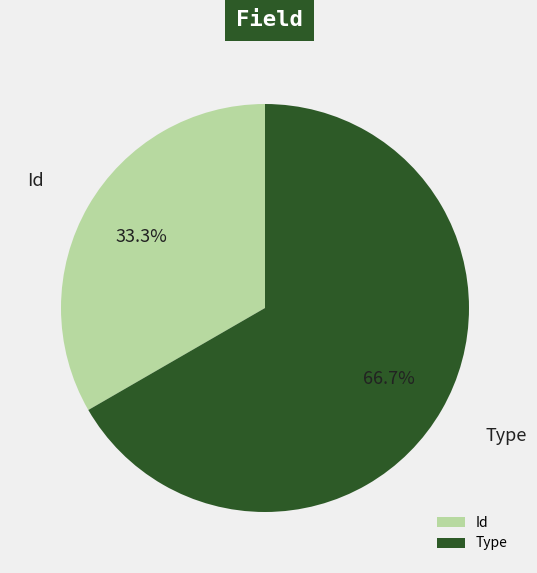

Approximately how many times larger is the value at Id compared to Type?

0.5